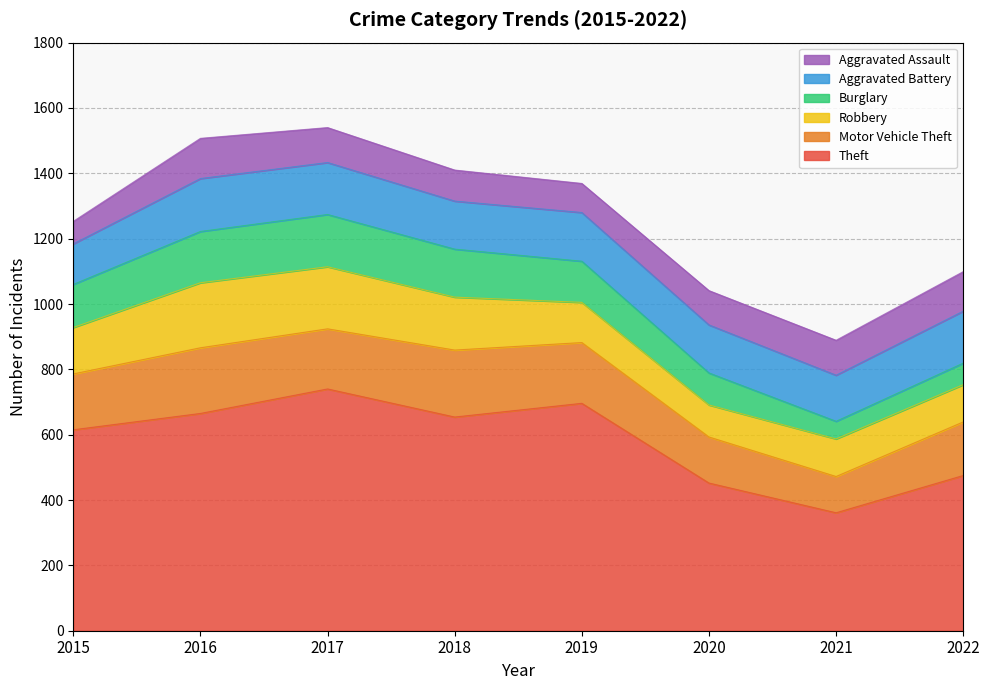

At which label is Robbery closest to 148?

2015